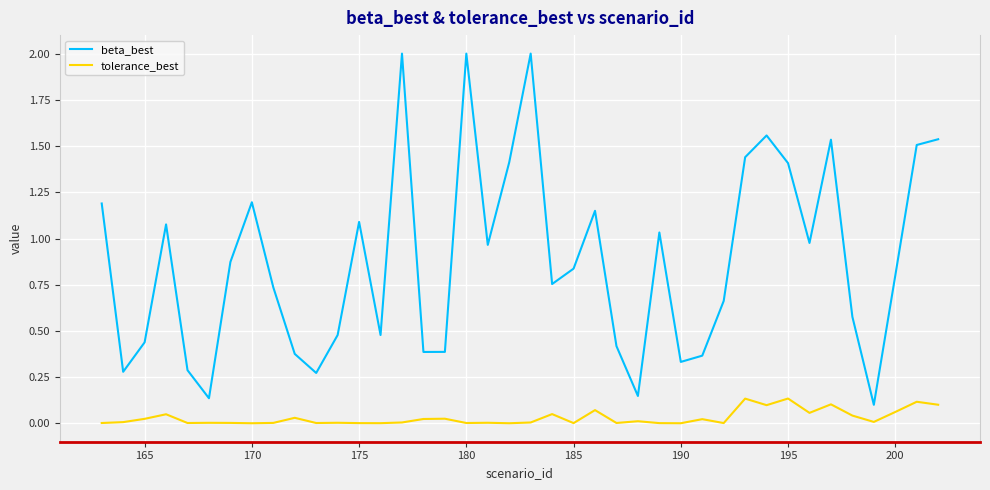

Which series has the largest range (max minus min)?

beta_best